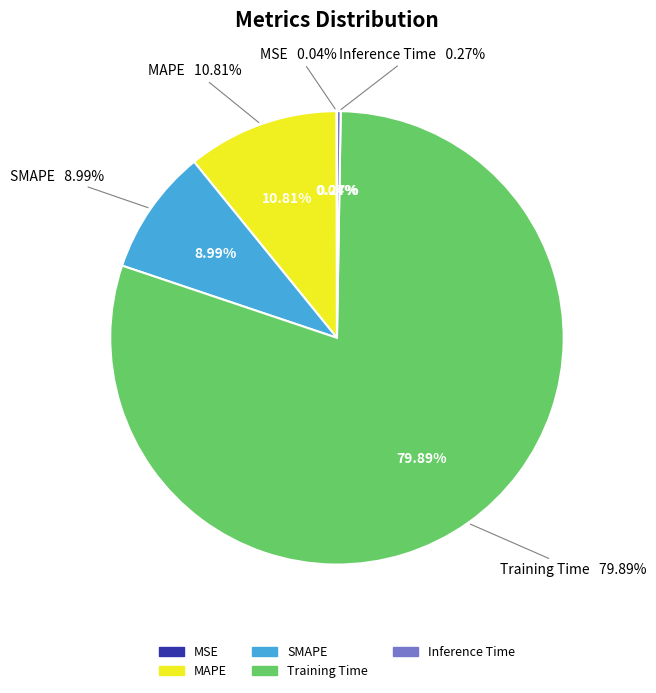

Which slice represents more than half of the pie?

Training Time